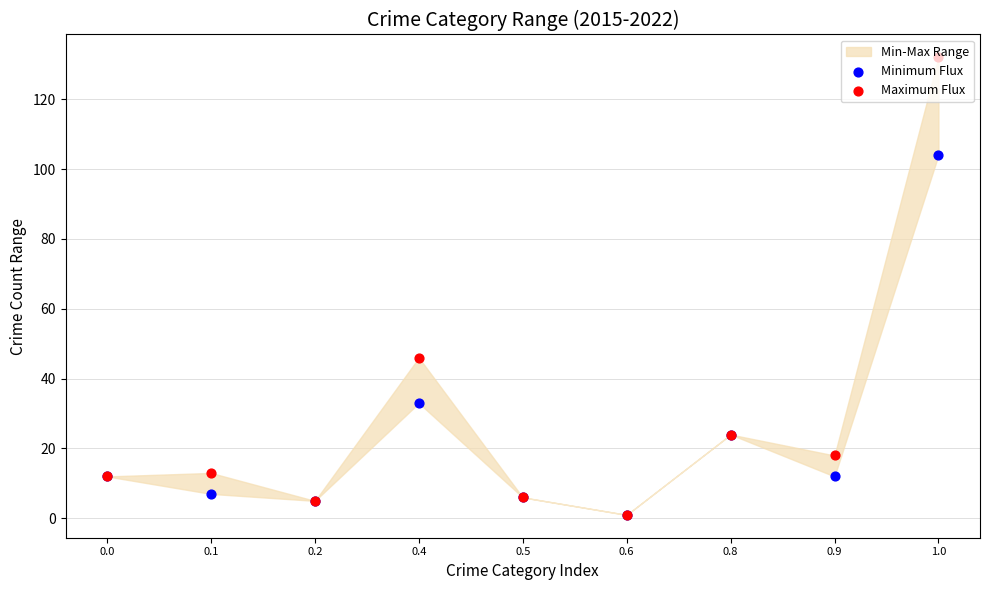

What is the total value across all series at 0.9?

30